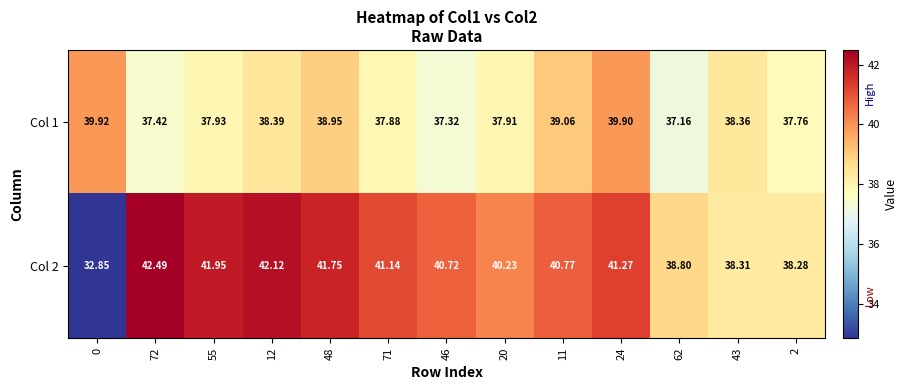

Is the value of Col 2 at 72 greater than the value of Col 1 at 48?

Yes